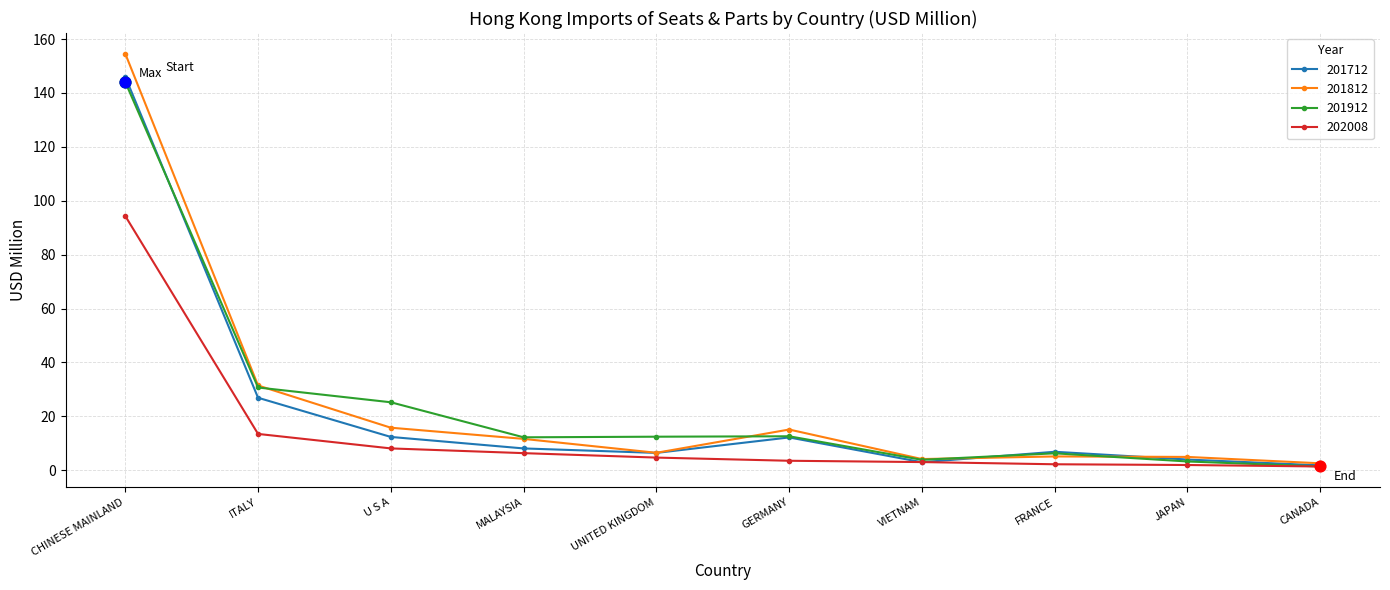

Is the value of 201812 at CHINESE MAINLAND greater than the value of 201712 at JAPAN?

Yes